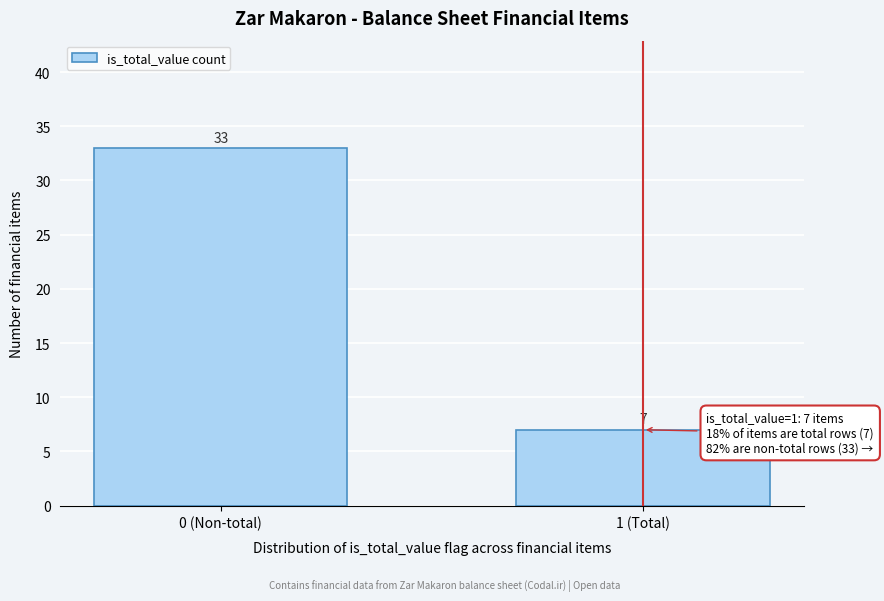

Reading right to left, list all the values displayed in this chart.

1 (Total)=7	0 (Non-total)=33